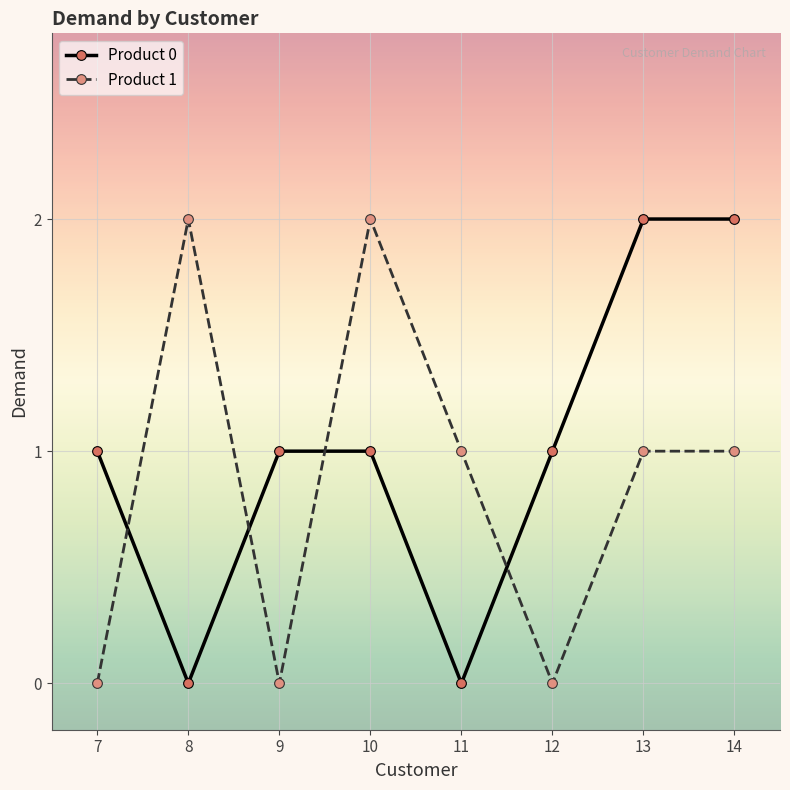

Rank the series at 11 from lowest to highest value.

Product 0, Product 1